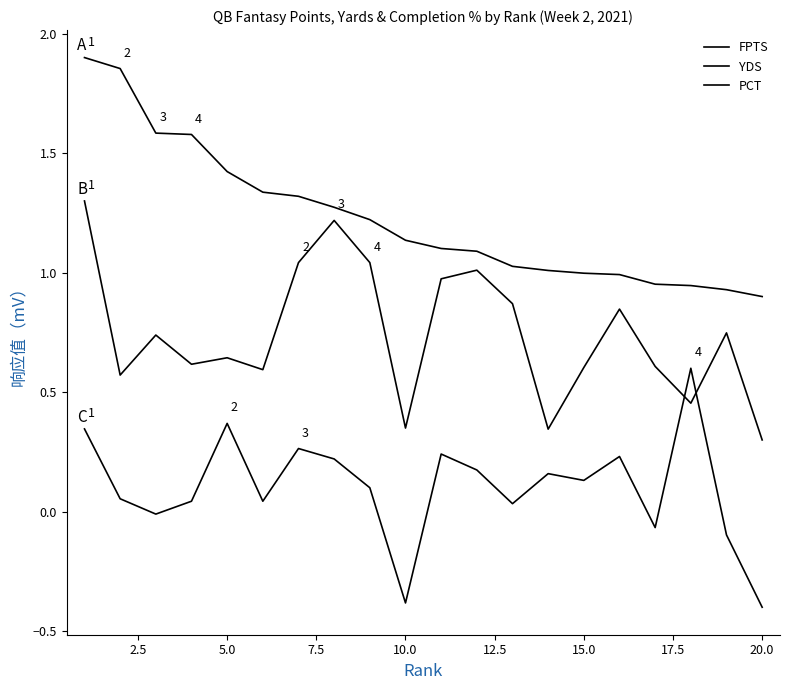

Is this an area chart (filled region under the line)?

No